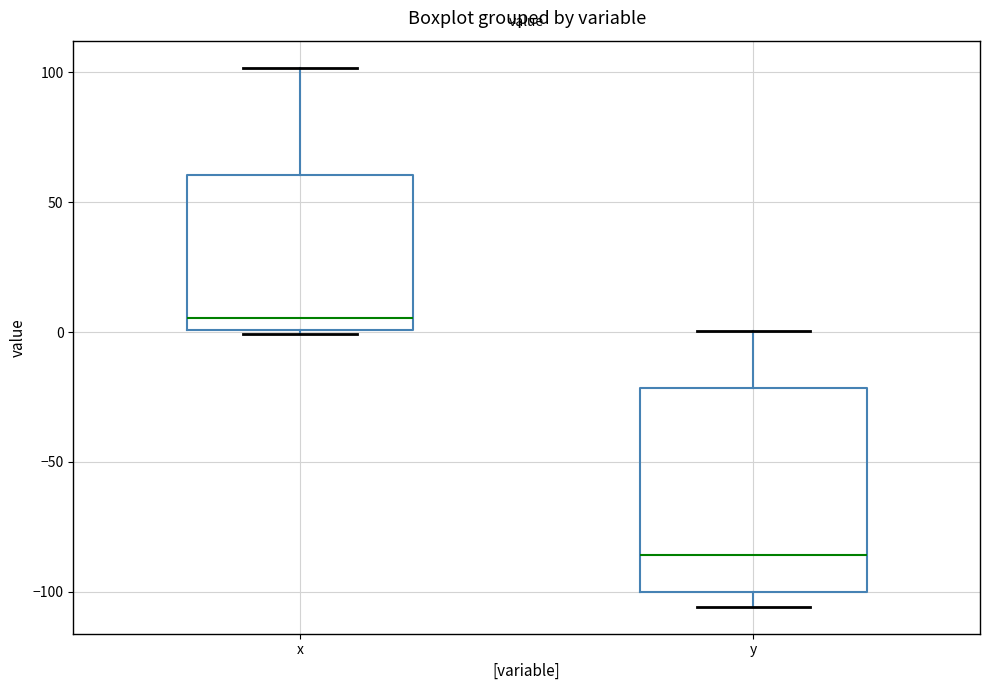

Which box's median line is the highest?

x